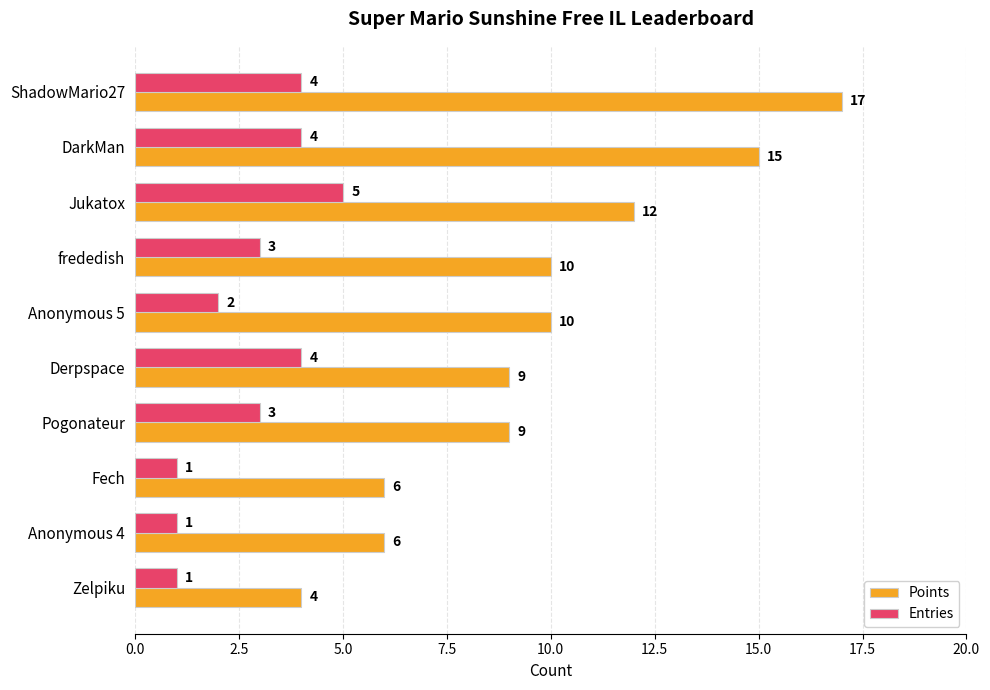

True or false: Entries has a value of 1 at Anonymous 4.

True